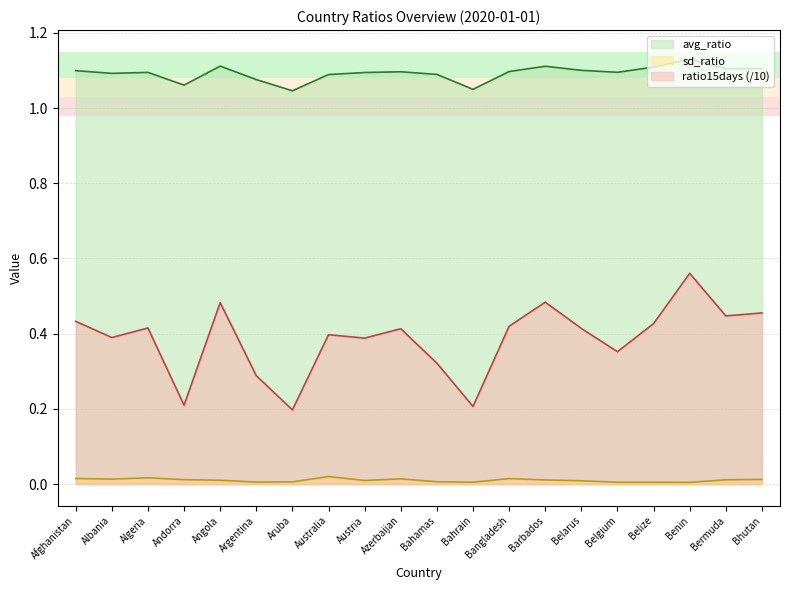

What is the spread (max minus min) of values at Bahamas?

1.1